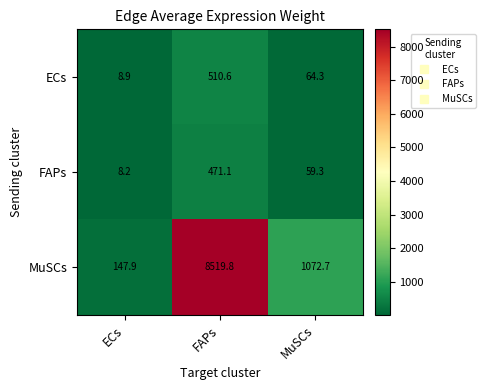

At which label does ECs first exceed 64?

FAPs